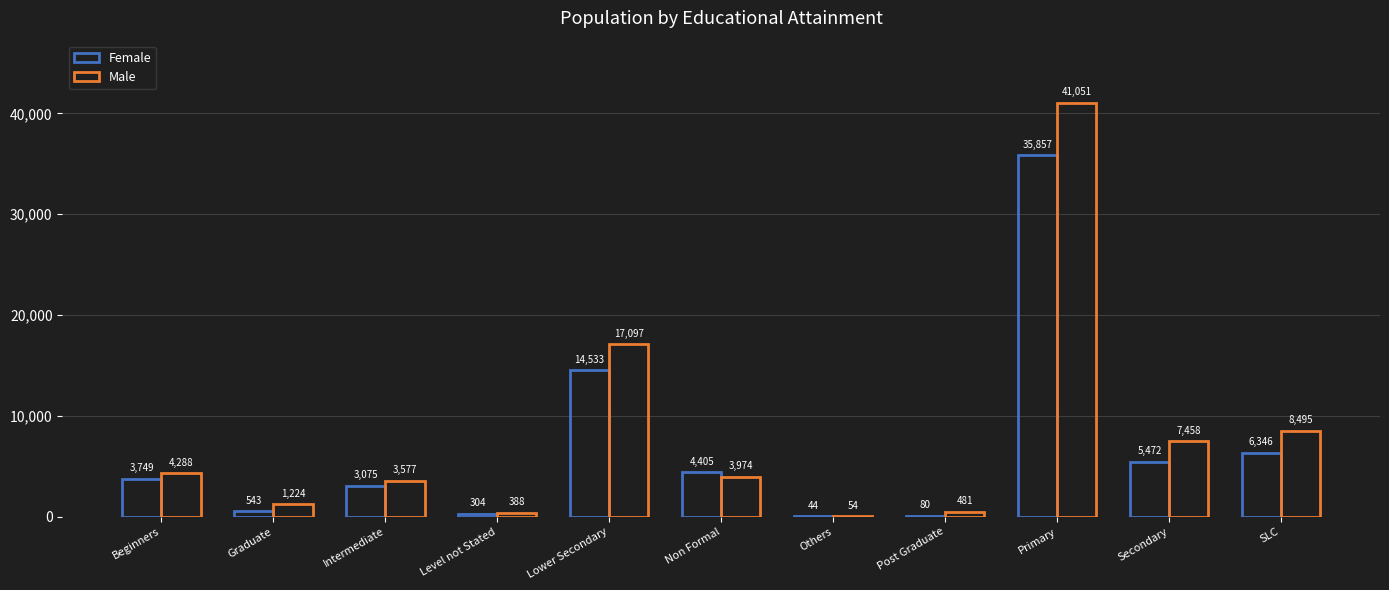

How many distinct data groups are displayed?

2